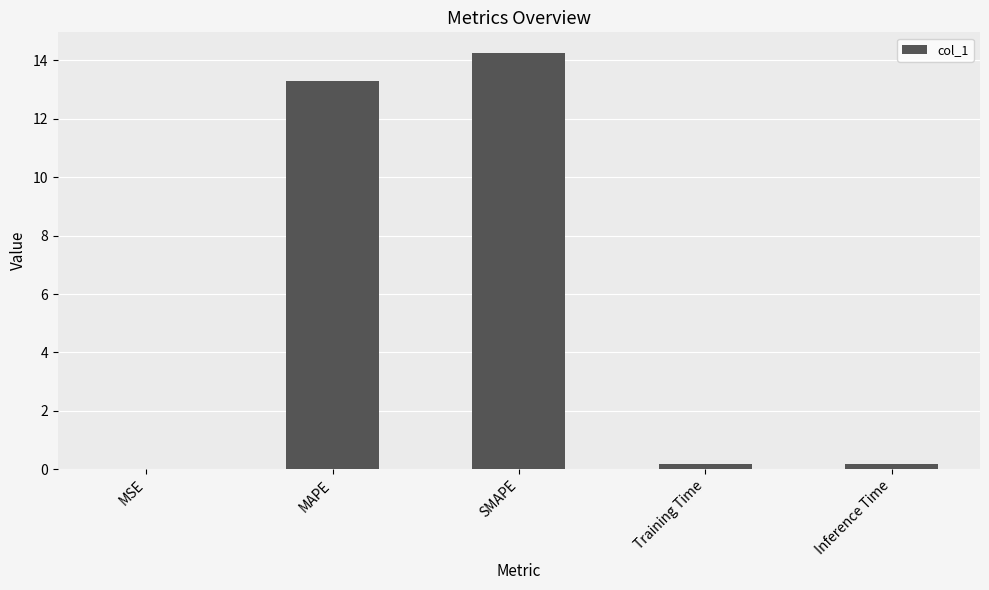

What is the sum of all values?

27.9